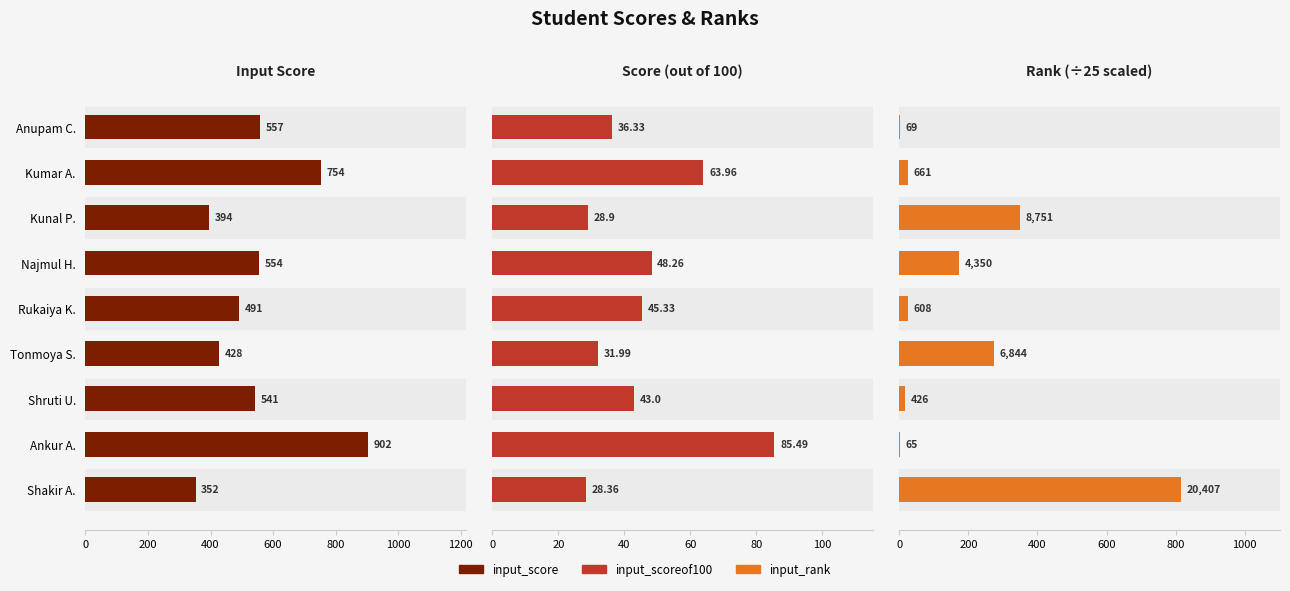

Read the input_rank value at Kunal P..

350.0